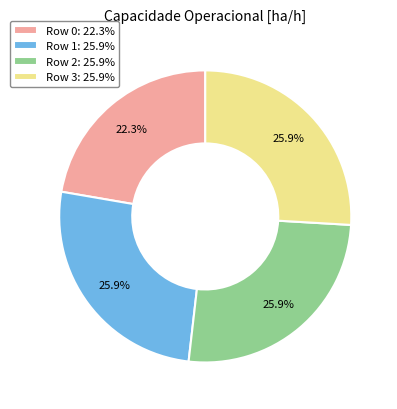

Is there a majority slice in this chart?

No